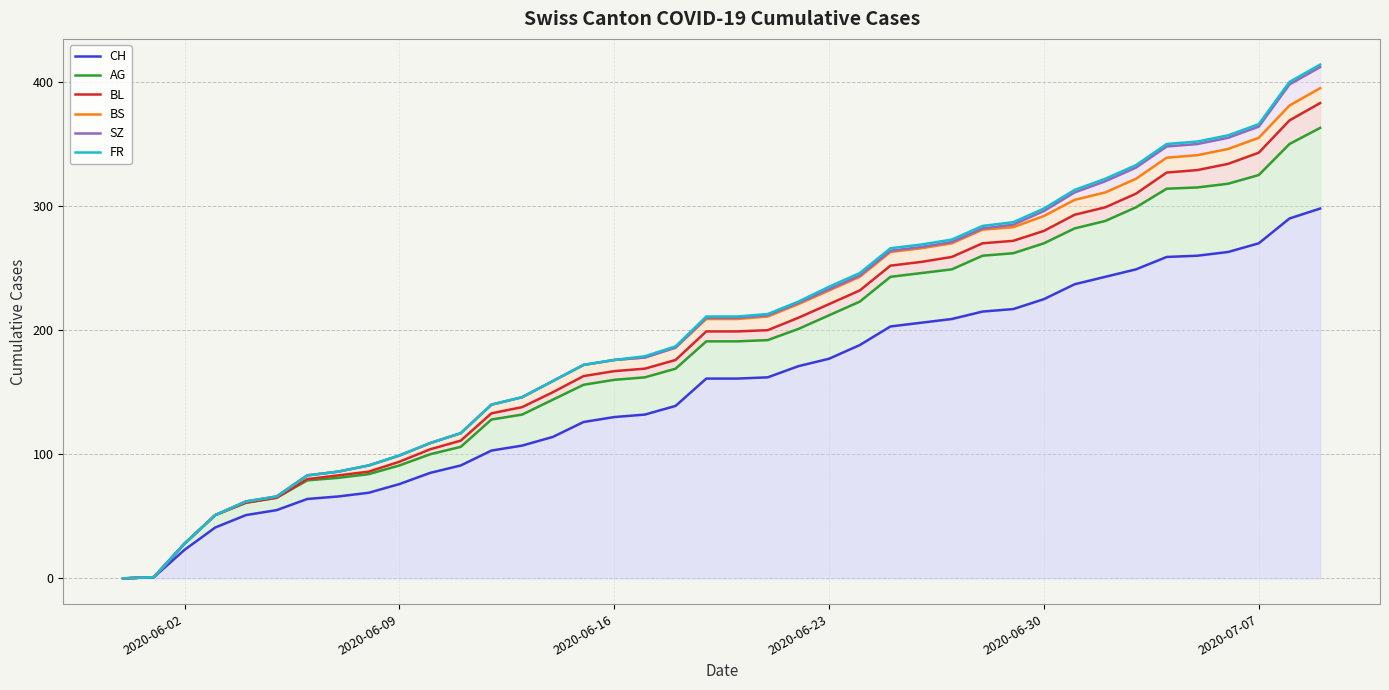

What is the difference between the maximum and minimum values in the SZ series?

412